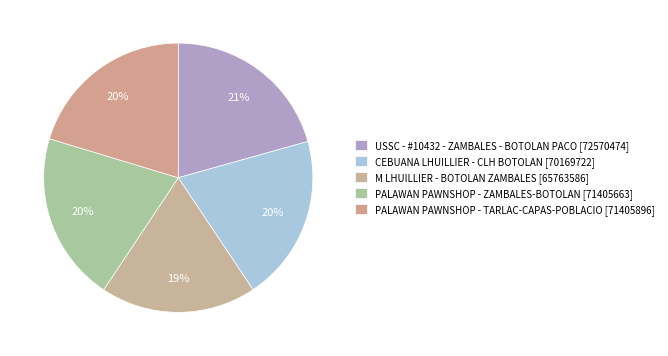

How many slices are in this pie chart?

5